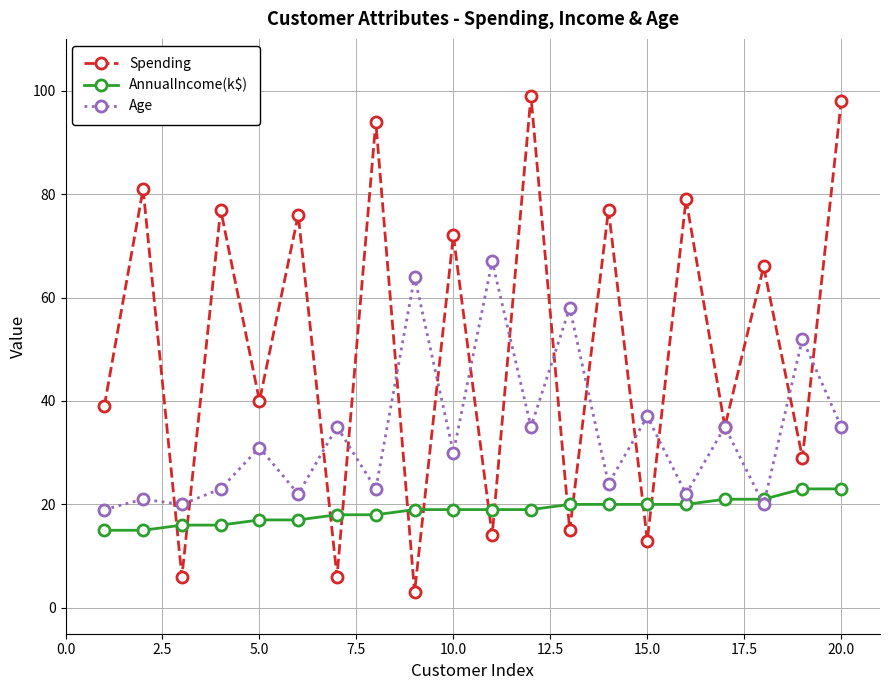

Rank the series by their average value, from highest to lowest.

Spending, Age, AnnualIncome(k$)